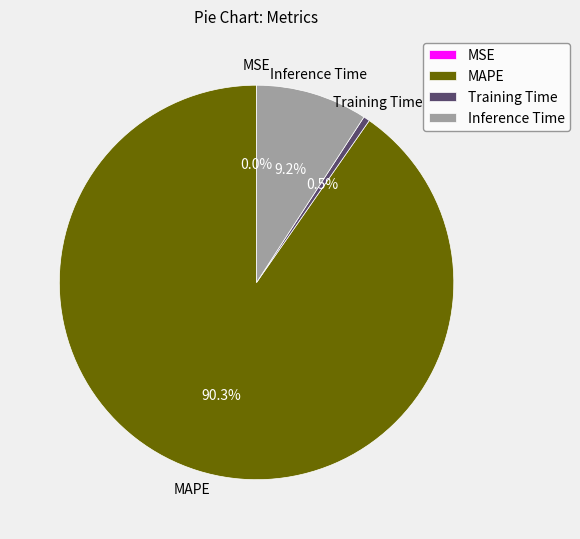

How much of the chart is everything except Inference Time?

90.8%